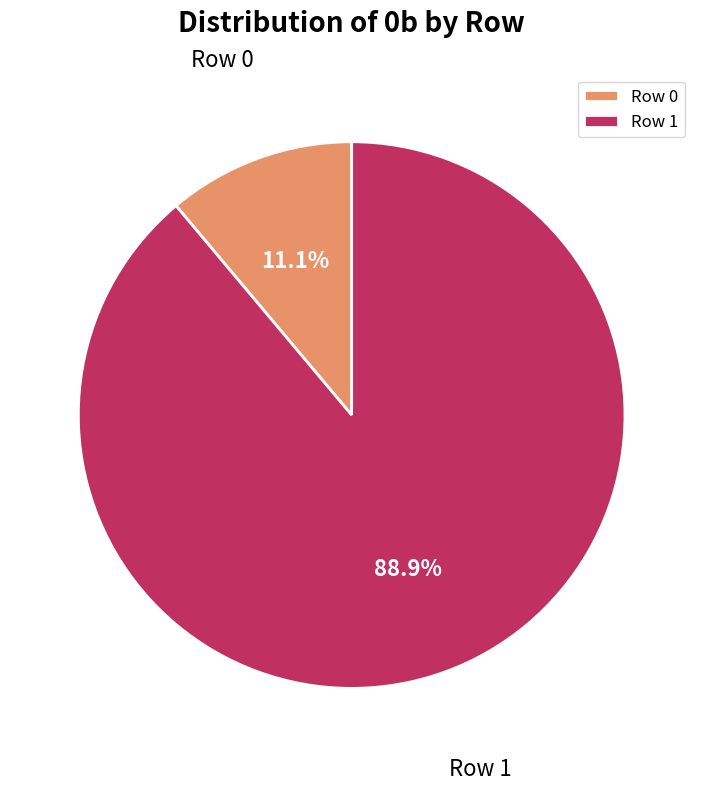

True or false: Row 0 accounts for 11% of the total.

True